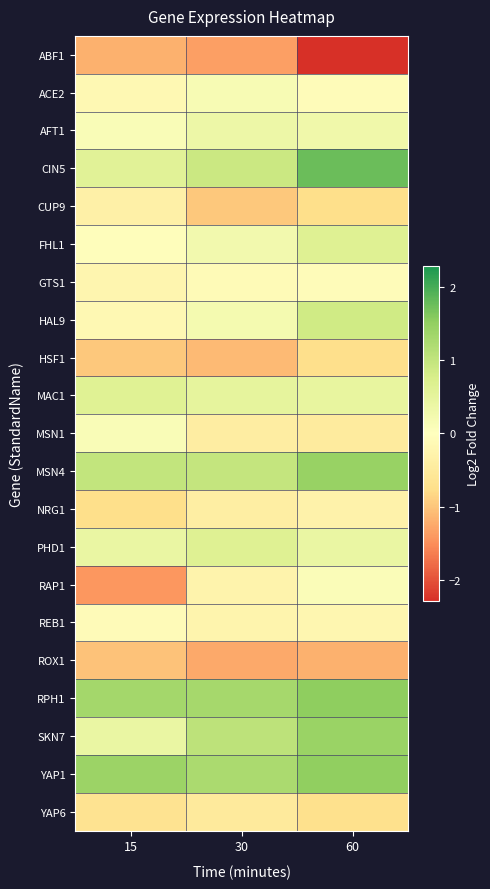

Reading left to right, list all the values displayed in this chart.

ABF1: 15=-1.2	30=-1.4	60=-2.3
ACE2: 15=-0.2	30=0.2	60=-0.1
AFT1: 15=0.1	30=0.3	60=0.3
CIN5: 15=0.6	30=0.9	60=1.8
CUP9: 15=-0.3	30=-1.0	60=-0.8
FHL1: 15=-0.0	30=0.2	60=0.6
GTS1: 15=-0.2	30=-0.1	60=-0.1
HAL9: 15=-0.2	30=0.2	60=0.8
HSF1: 15=-1.0	30=-1.1	60=-0.7
MAC1: 15=0.6	30=0.5	60=0.5
MSN1: 15=0.1	30=-0.4	60=-0.5
MSN4: 15=1.0	30=1.0	60=1.4
NRG1: 15=-0.8	30=-0.4	60=-0.3
PHD1: 15=0.4	30=0.6	60=0.4
RAP1: 15=-1.4	30=-0.3	60=0.1
REB1: 15=-0.1	30=-0.3	60=-0.2
ROX1: 15=-1.0	30=-1.3	60=-1.2
RPH1: 15=1.3	30=1.3	60=1.5
SKN7: 15=0.4	30=1.1	60=1.4
YAP1: 15=1.4	30=1.2	60=1.5
YAP6: 15=-0.7	30=-0.5	60=-0.7